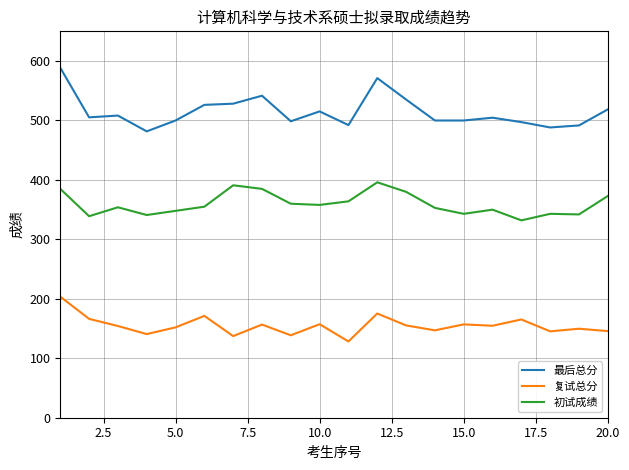

What is the minimum value shown in the chart?

128.3